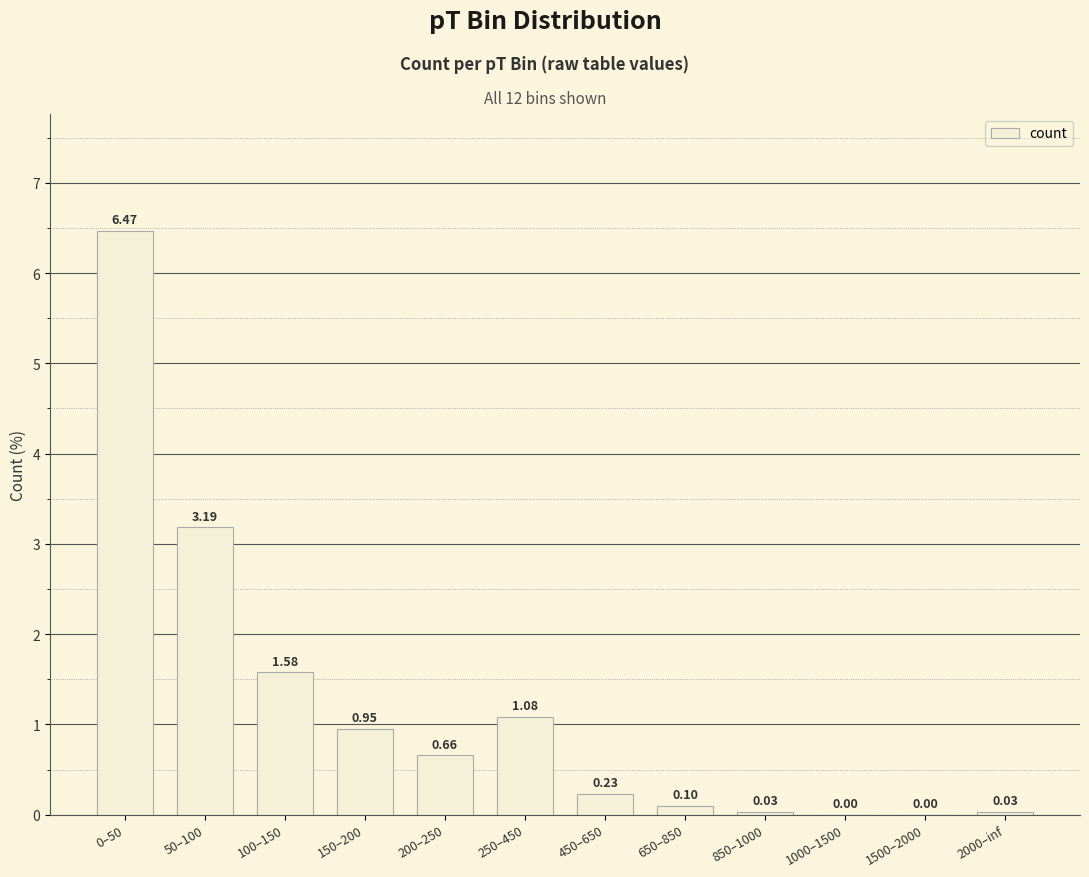

Count the number of values greater than 0.

10